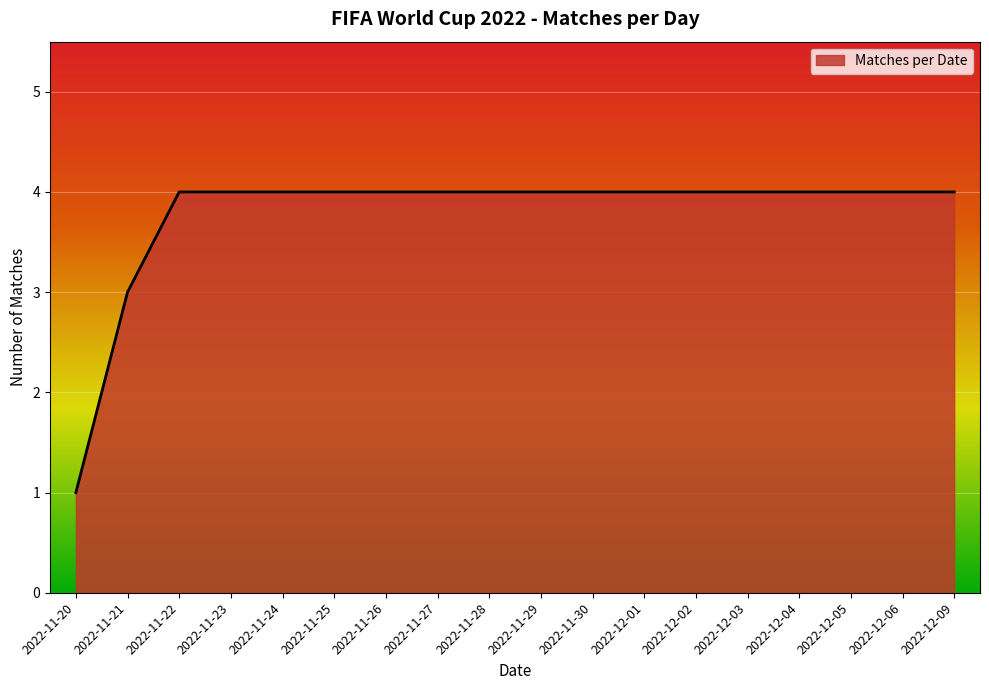

Between 2022-12-01 and 2022-11-20, which is larger?

2022-12-01